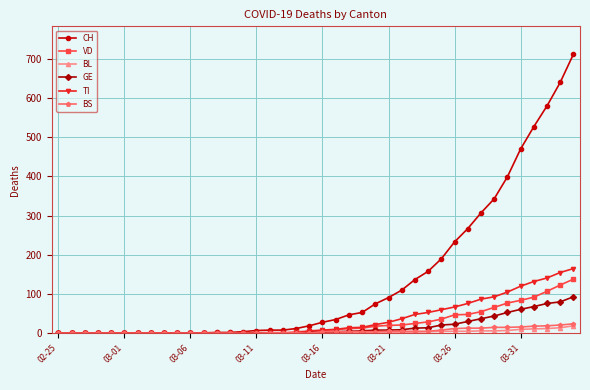

Which series has the largest total across all categories?

CH